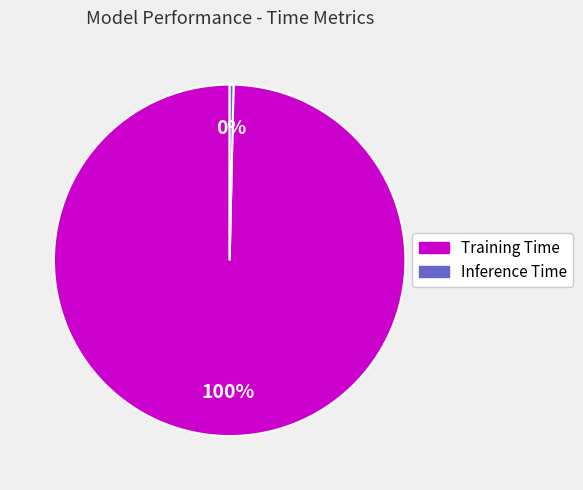

How many segments does this pie chart have?

2